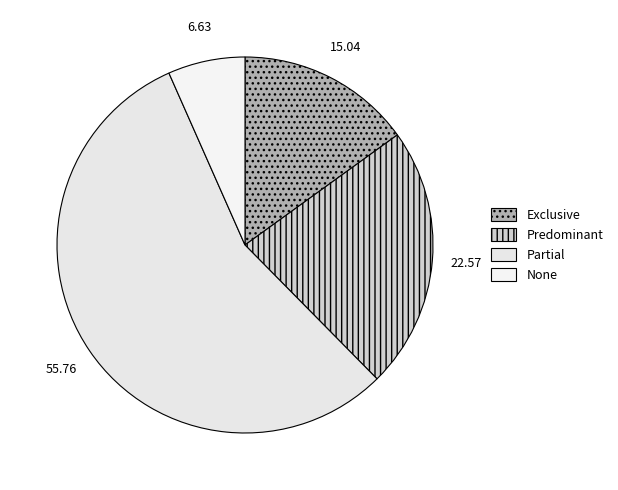

How many slices are in this pie chart?

4